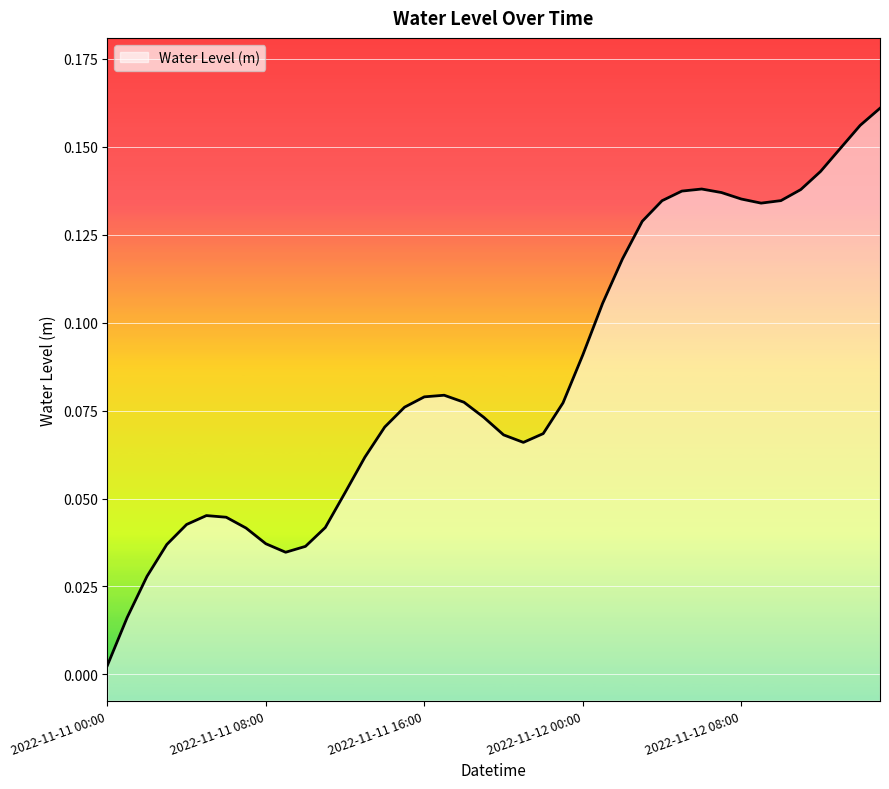

What is the sum of all values?

3.4